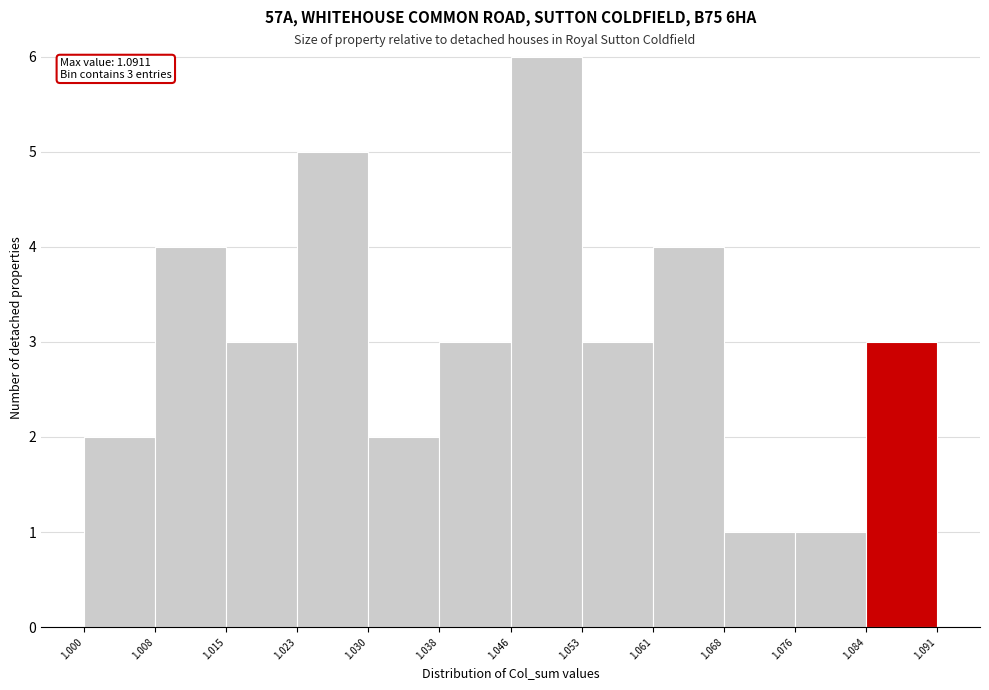

Which range on the x-axis has the tallest bar?

1.046 to 1.053